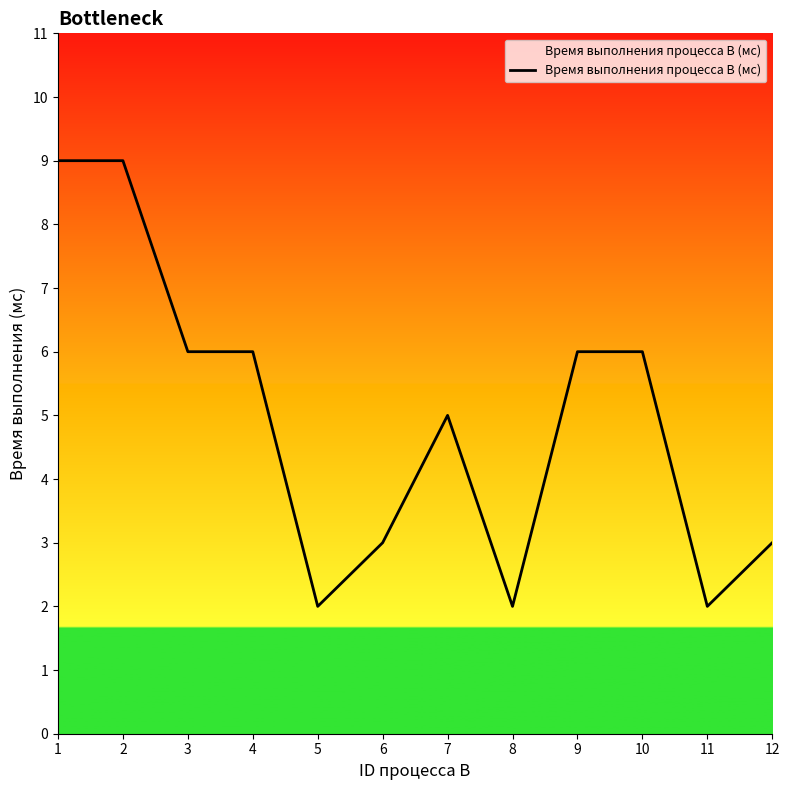

Approximately how many times larger is the value at 10 compared to 9?

1.0